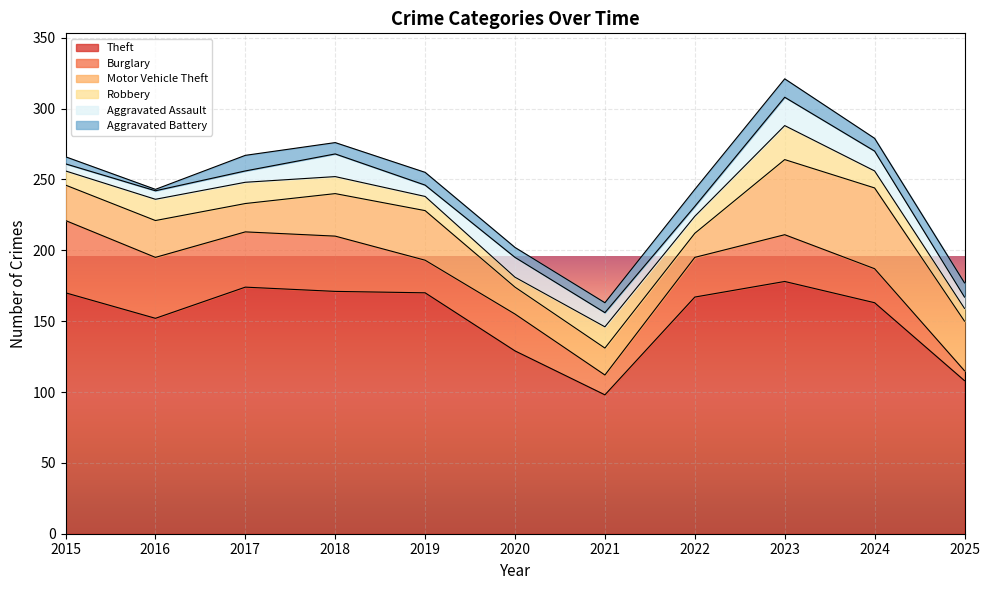

After their last crossing, which series has the higher values: Burglary or Aggravated Assault?

Aggravated Assault